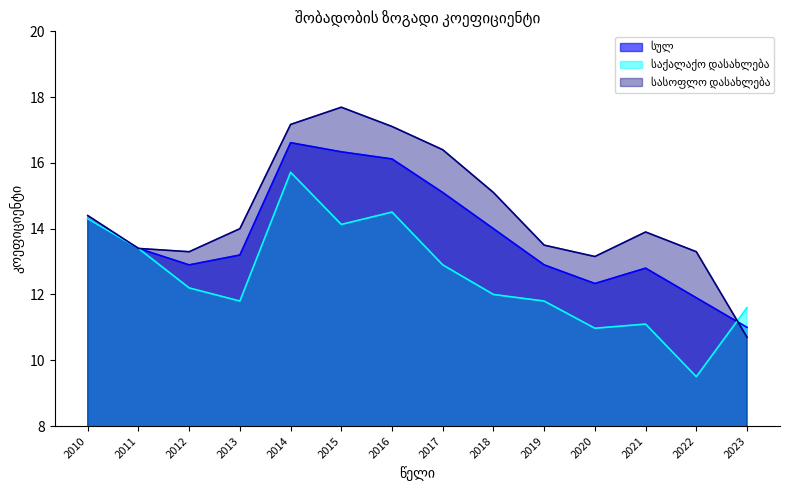

In სასოფლო დასახლება, how many points are higher than both neighbors (excluding endpoints)?

2